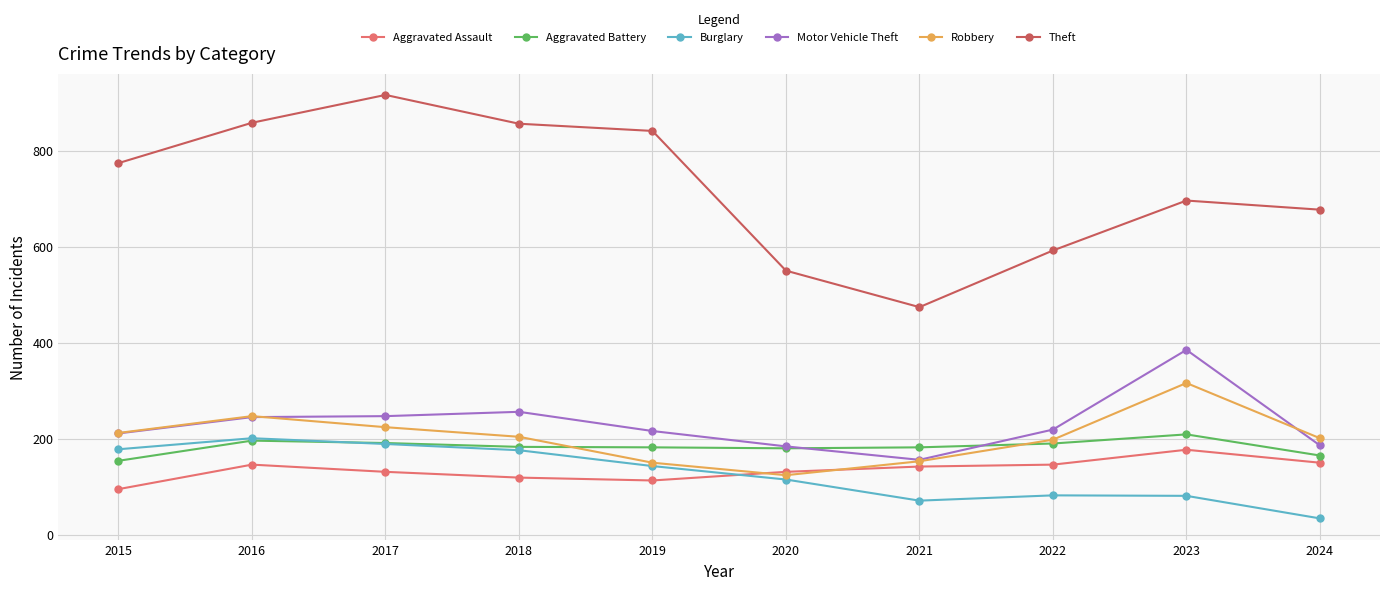

Between 2015 and 2020, which series saw the biggest shift?

Theft